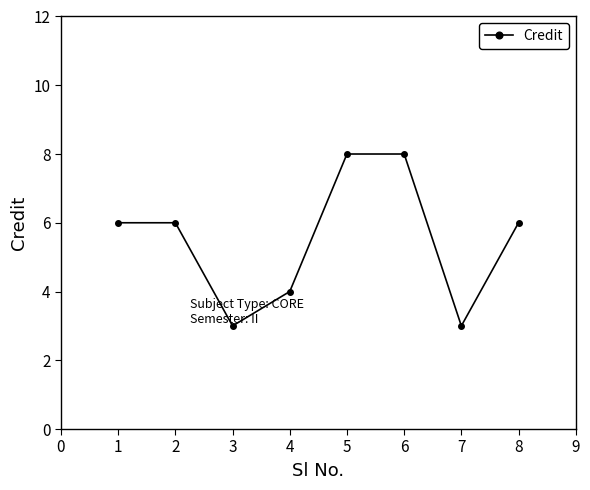

What is the change in value from 5 to 7?

-5